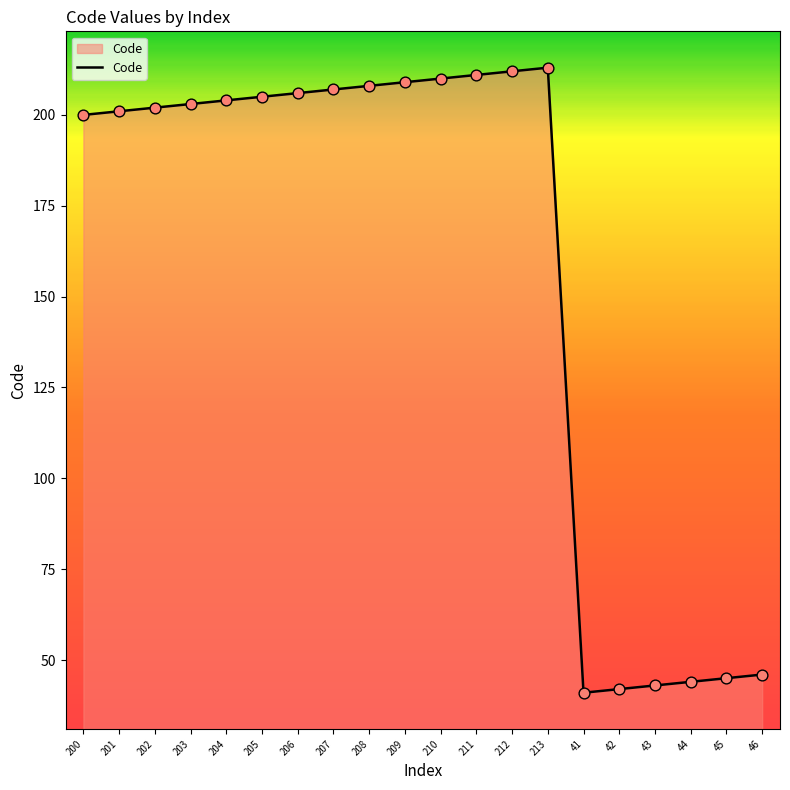

Approximately how many times larger is the value at 213 compared to 208?

1.0